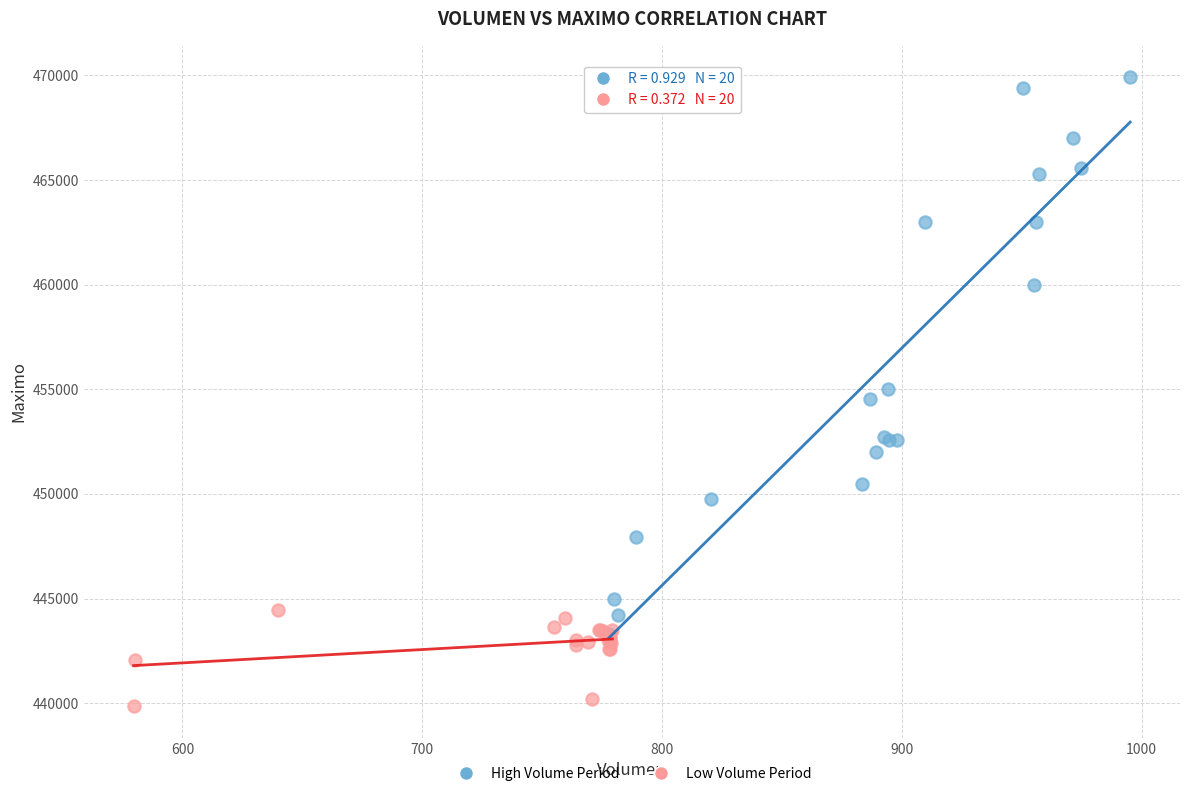

Which series reaches the minimum Y coordinate?

Low Volume Period